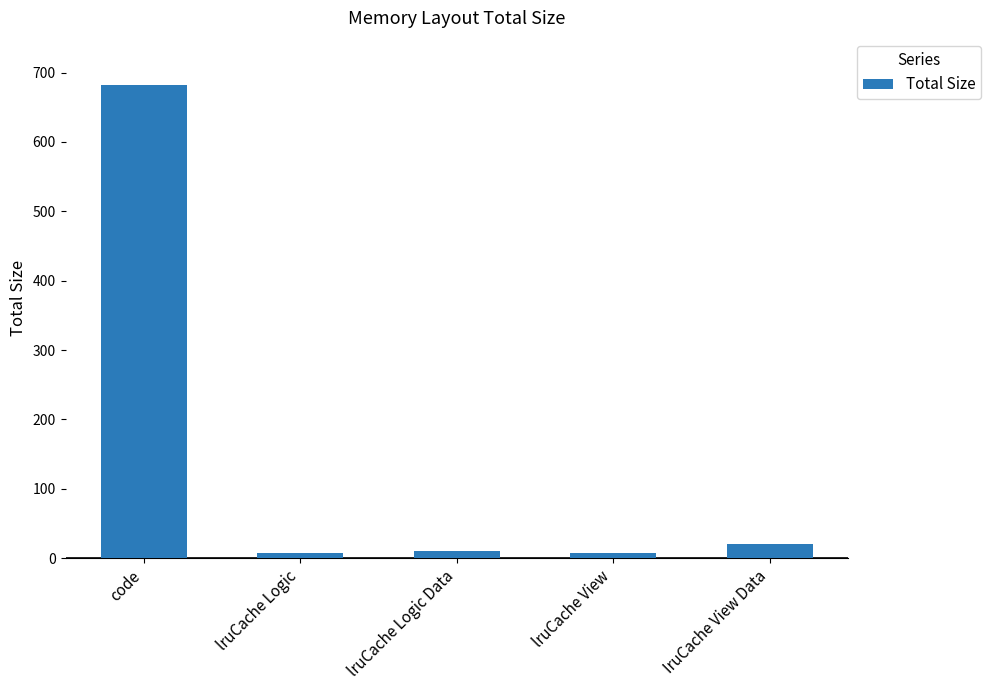

Read the value at lruCache Logic.

8